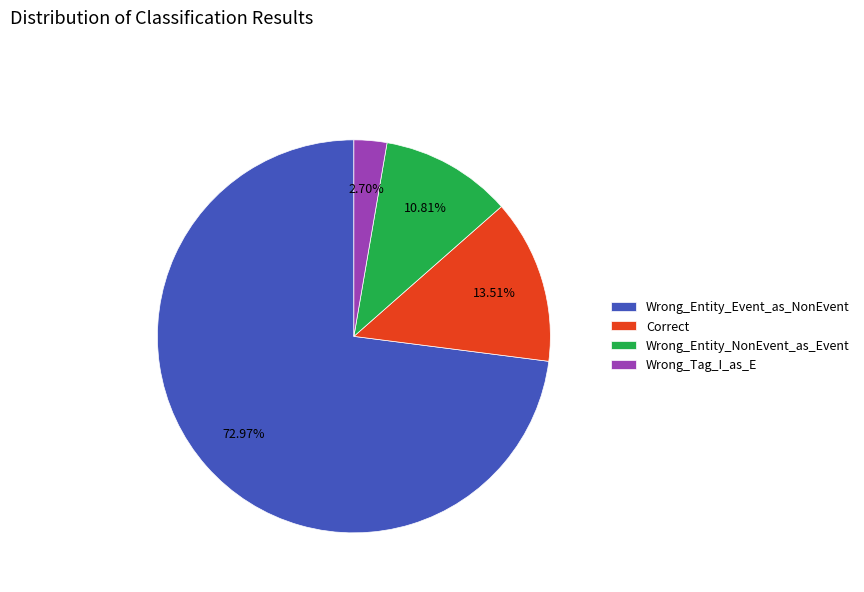

Approximately how many times larger is the value at Wrong_Entity_NonEvent_as_Event compared to Wrong_Tag_I_as_E?

4.0